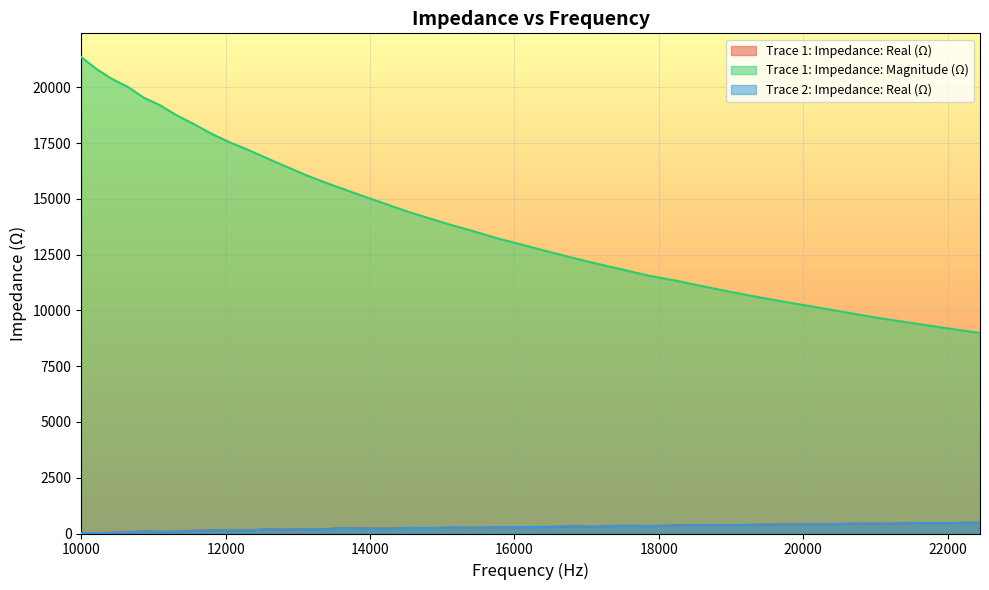

Which series has the largest total across all categories?

Trace 1: Impedance: Magnitude (Ω)